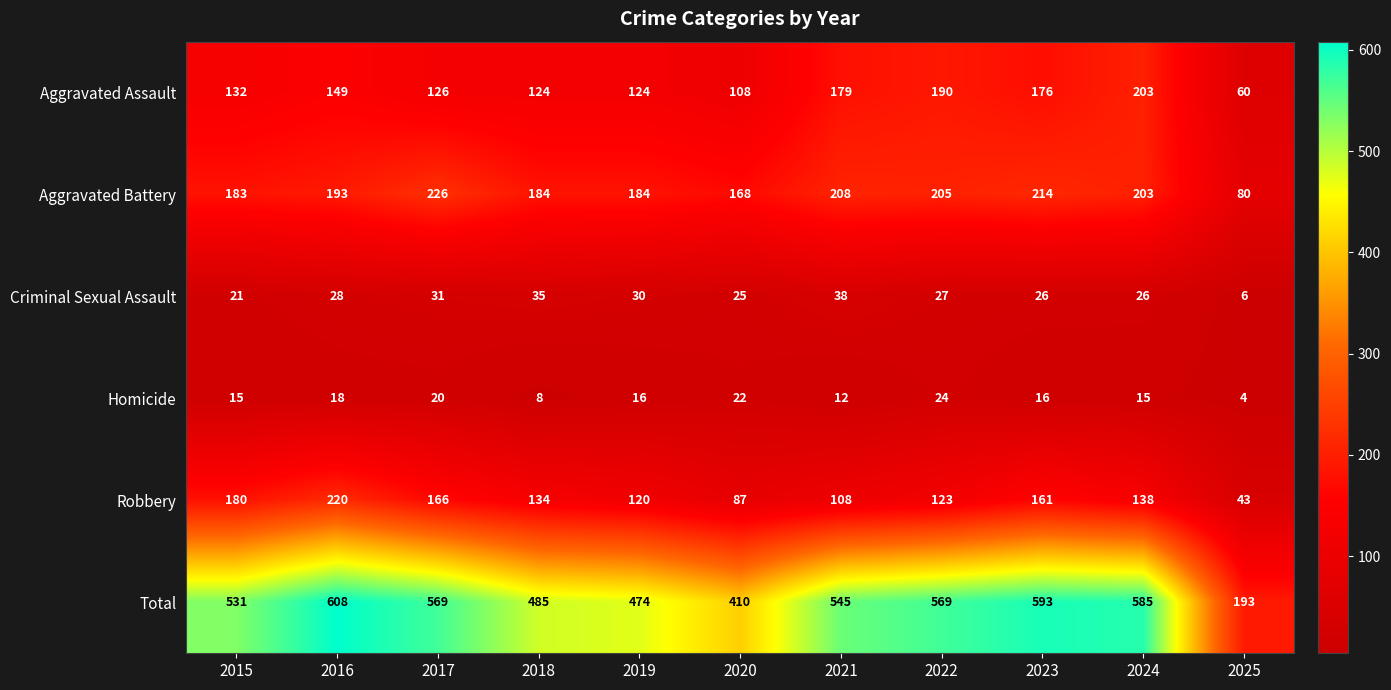

What is the total value across all series at 2024?

1170